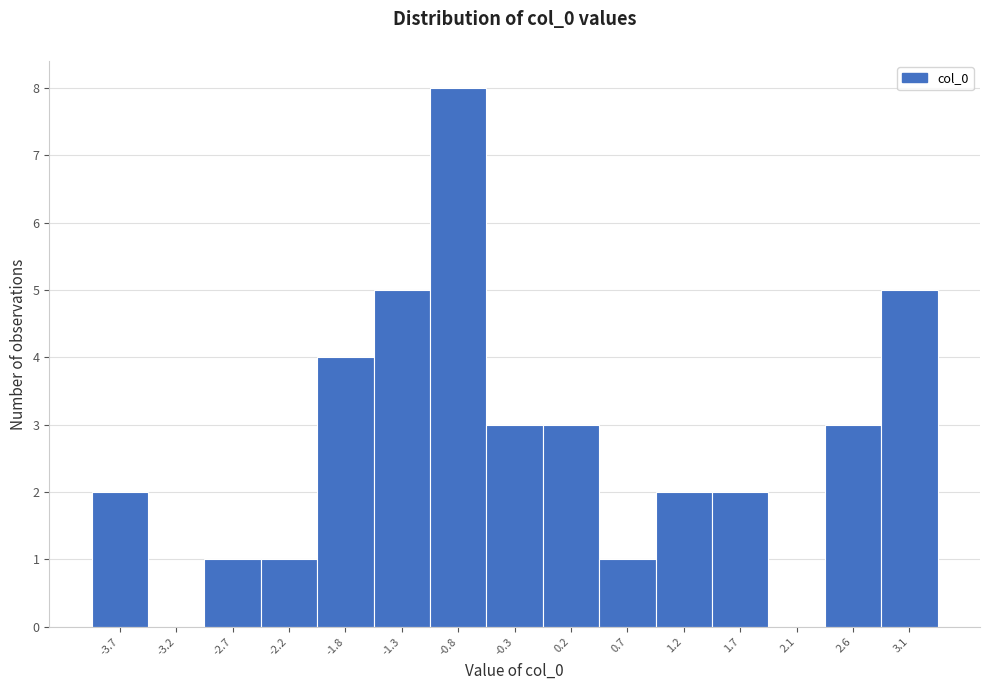

Reading right to left, extract all data points from this chart.

3.1=5	2.6=3	2.1=0	1.7=2	1.2=2	0.7=1	0.2=3	-0.3=3	-0.8=8	-1.3=5	-1.8=4	-2.2=1	-2.7=1	-3.2=0	-3.7=2